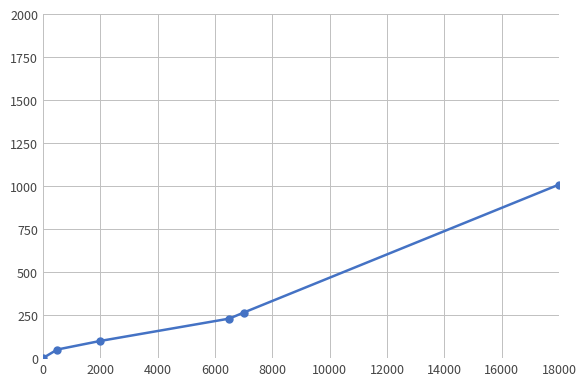

What is the difference between the second highest and minimum values?

265